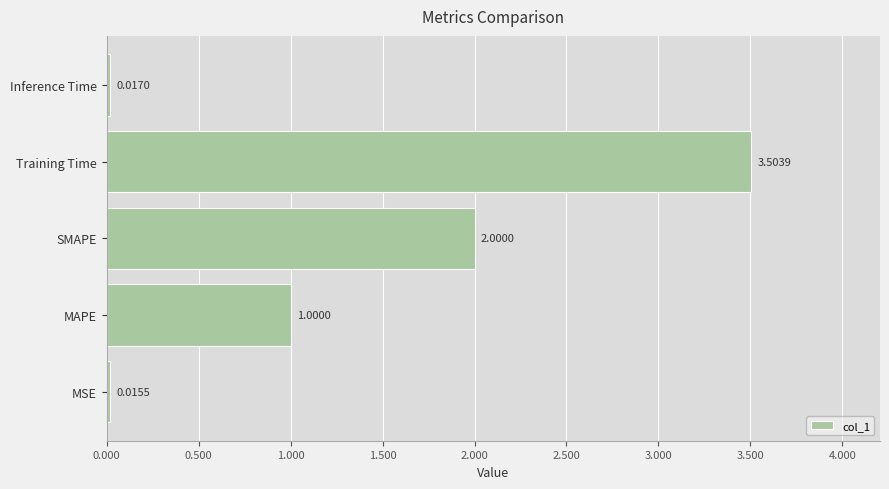

List the labels in order of value, largest first.

Training Time, SMAPE, MAPE, Inference Time, MSE